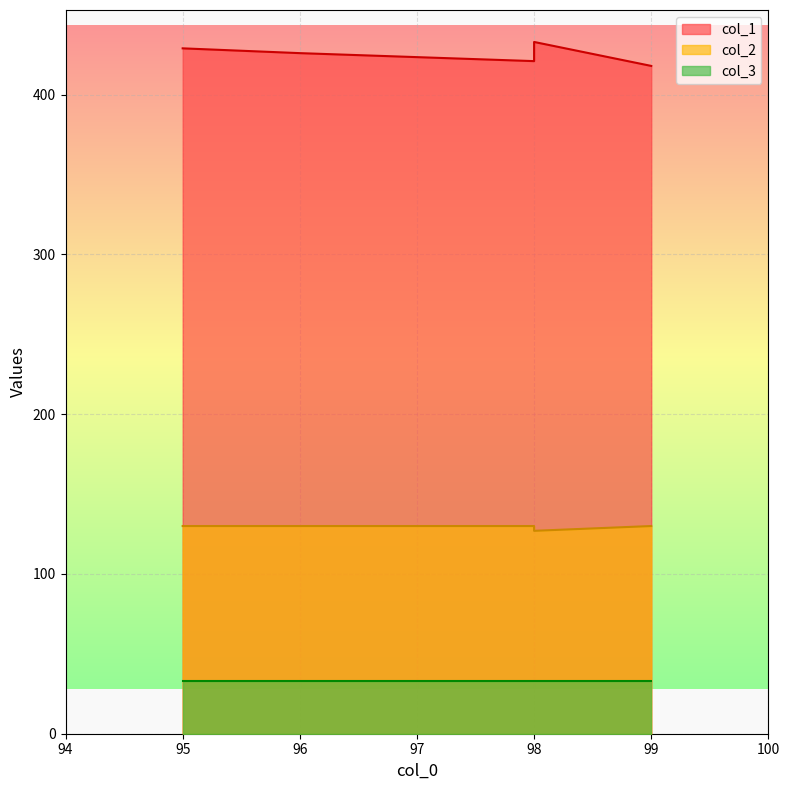

How many data points in col_1 are less than 429?

3